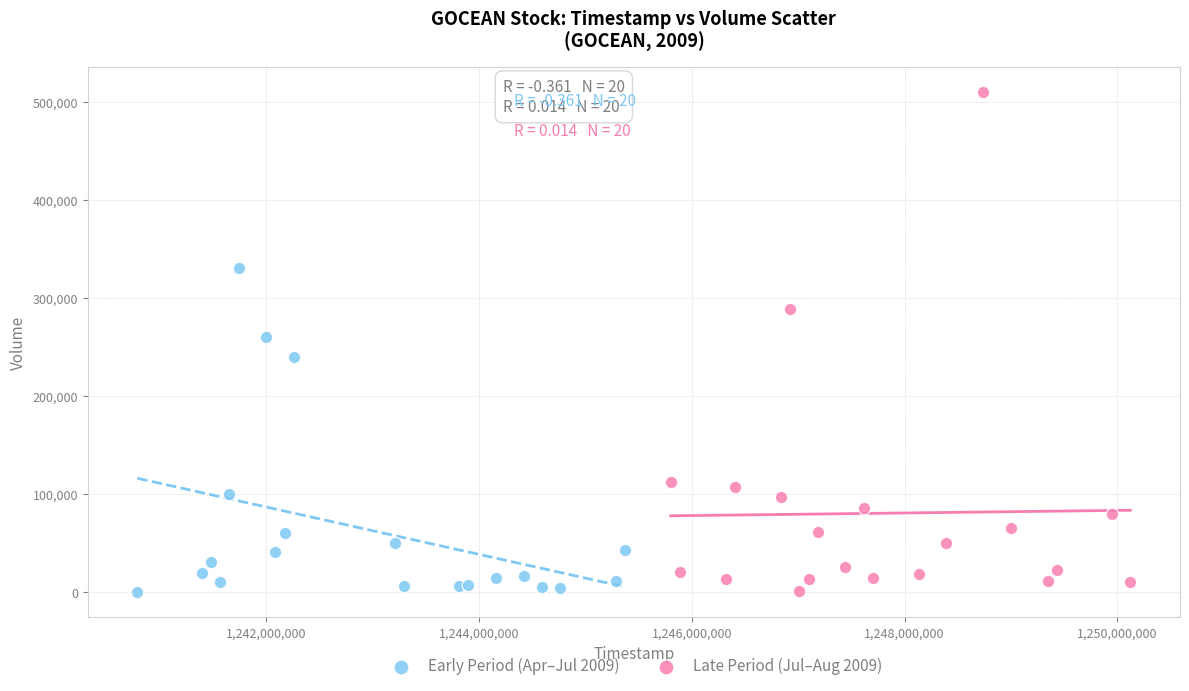

Which series reaches the maximum Y coordinate?

Late Period (Jul–Aug 2009)